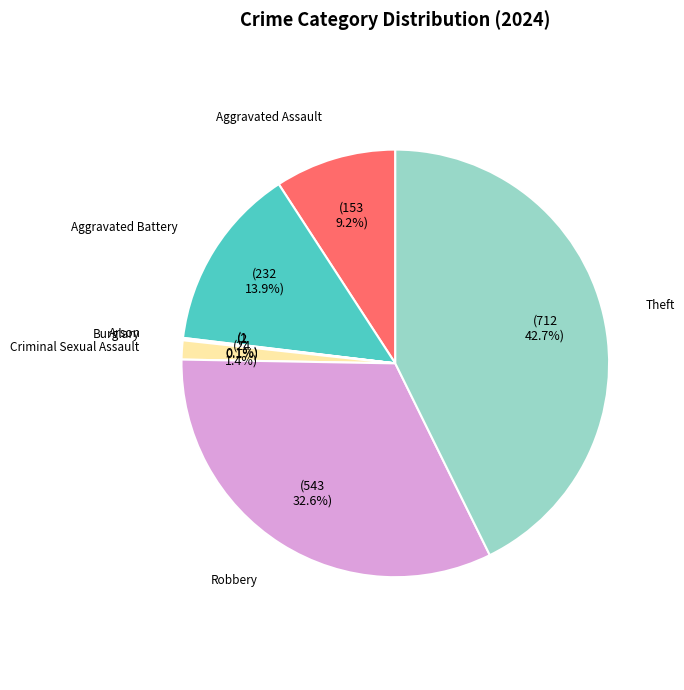

To the nearest percent, what percentage of the pie is Criminal Sexual Assault?

1%